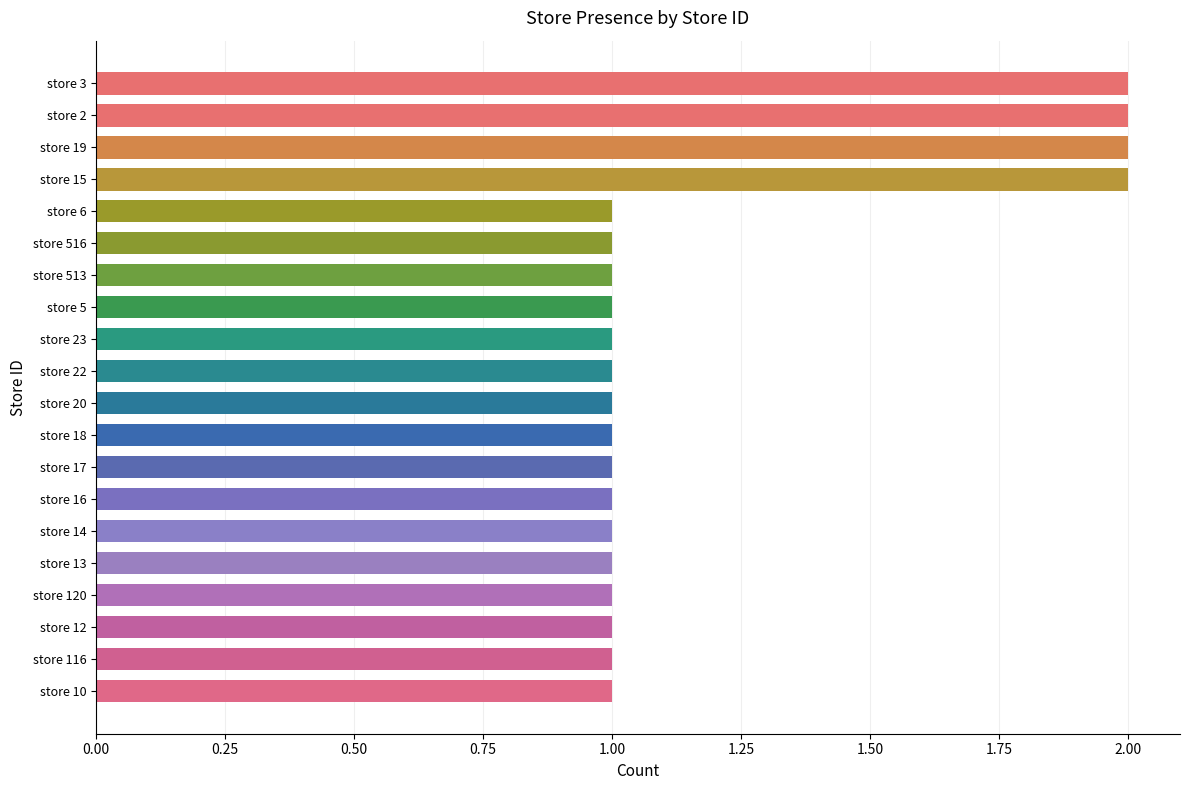

What is the sum of the values at store 513 and store 15?

3